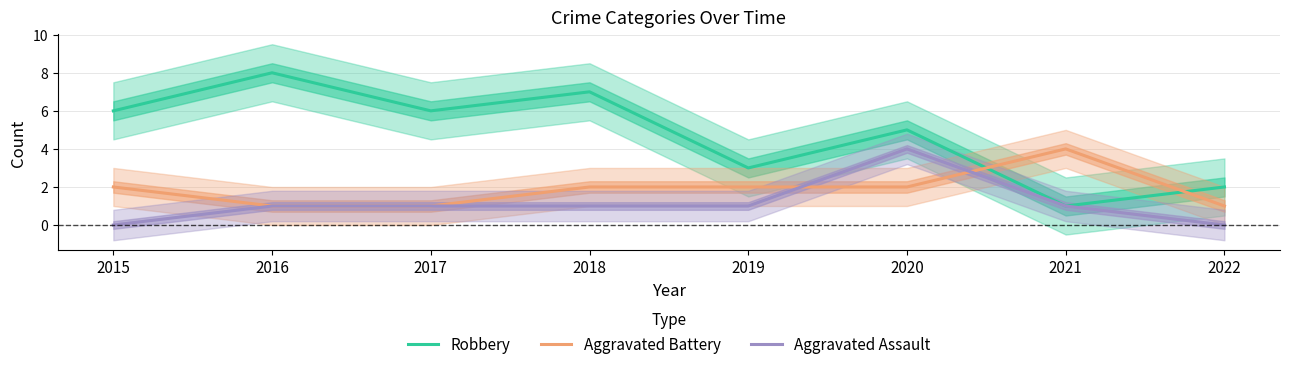

Which series has the widest spread of values?

Robbery